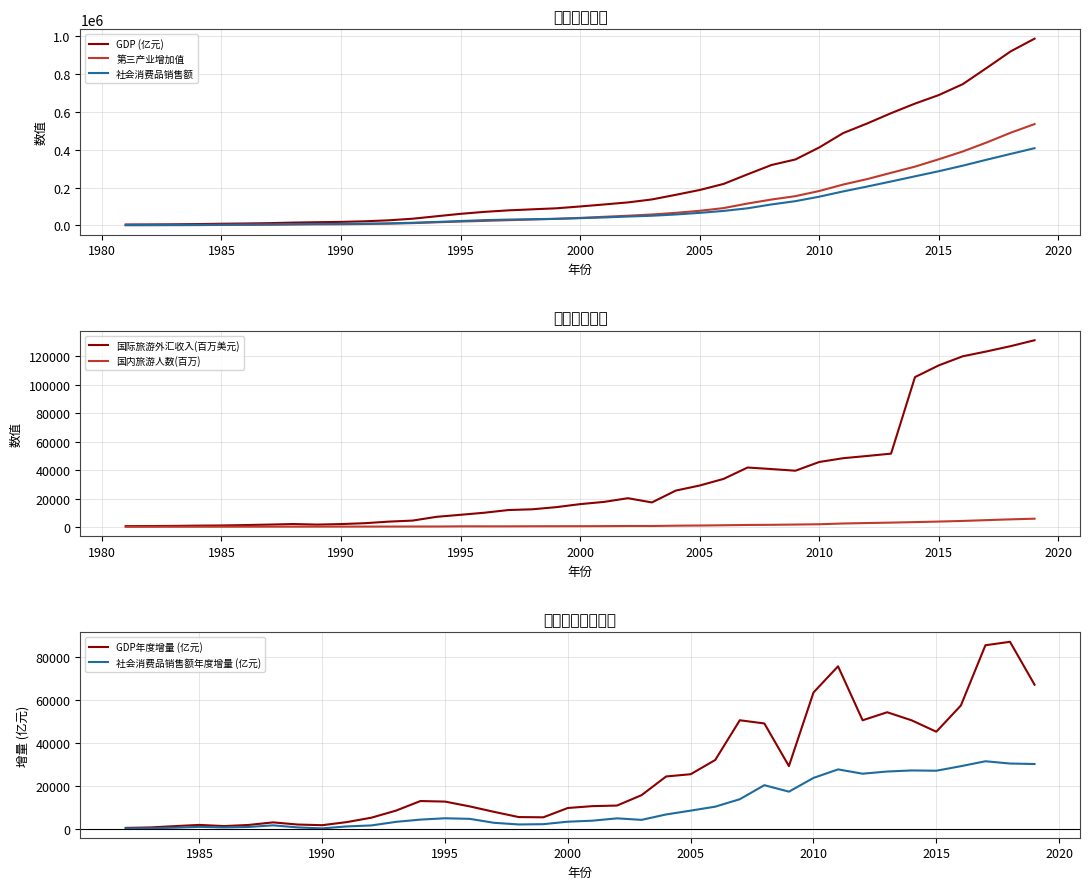

True or false: GDP and FEII cross at least once.

False